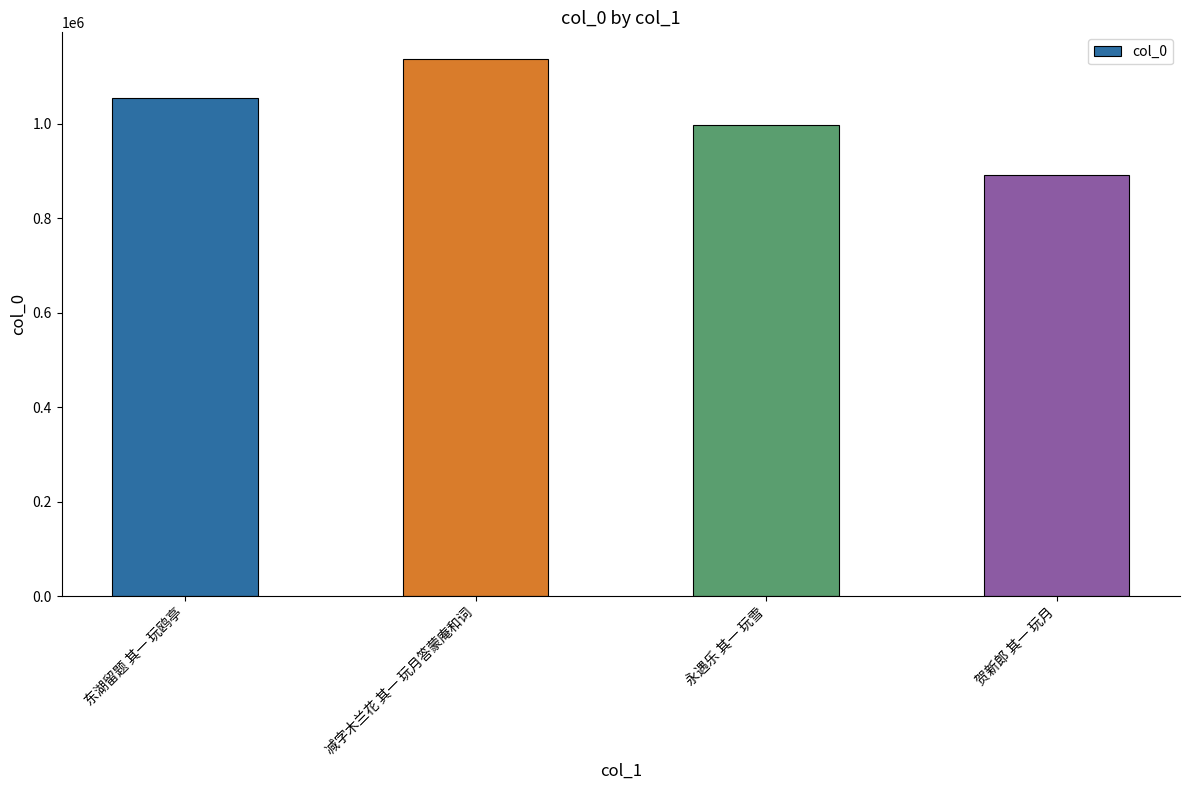

Reading left to right, what are all the values shown in this chart?

东湖留题 其一 玩鸥亭=1054791	减字木兰花 其一 玩月答蒙庵和词=1137154	永遇乐 其一 玩雪=998139	贺新郎 其一 玩月=890854